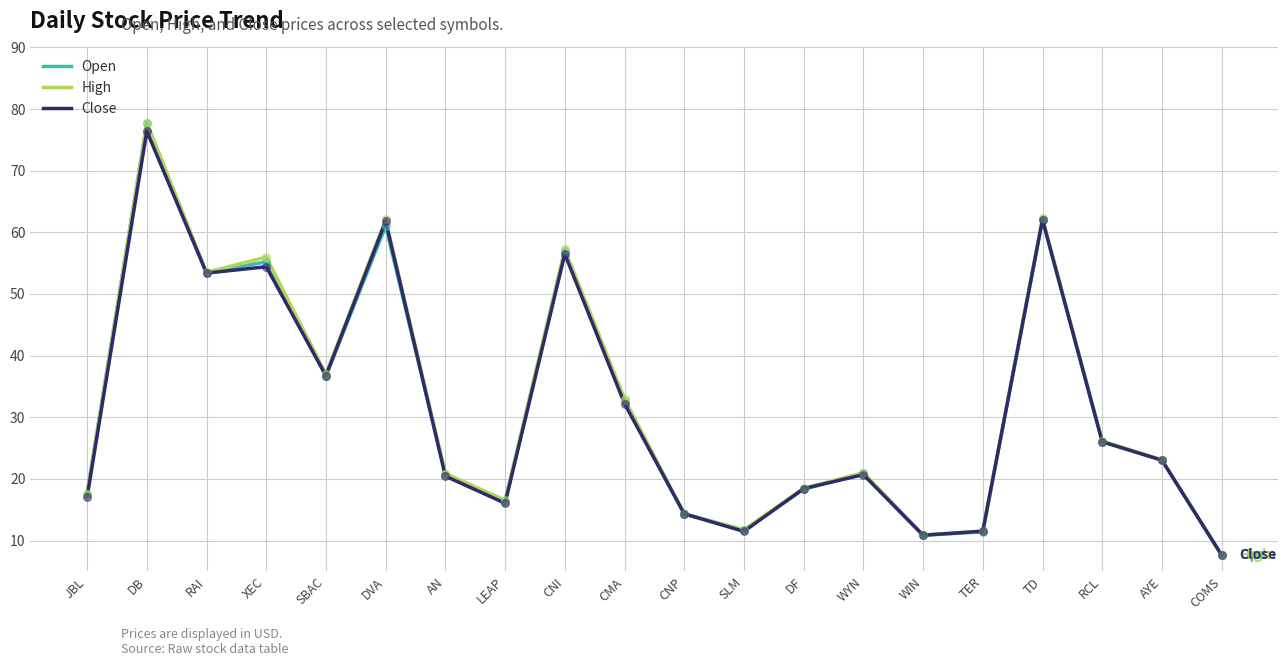

Is the value of High at TER greater than the value of Close at SBAC?

No